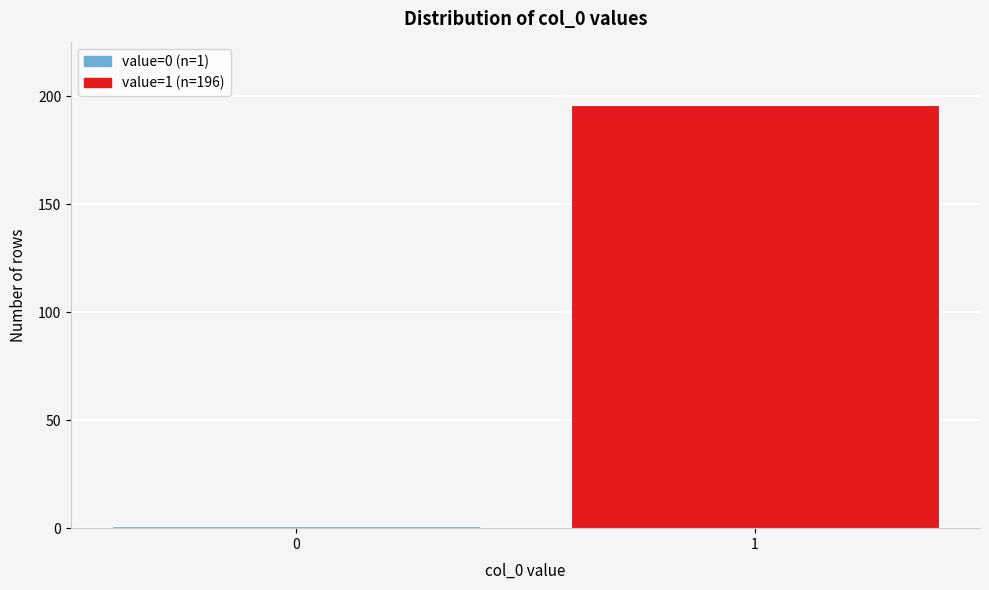

Reading left to right, transcribe all the data shown in this chart.

0=1	1=196